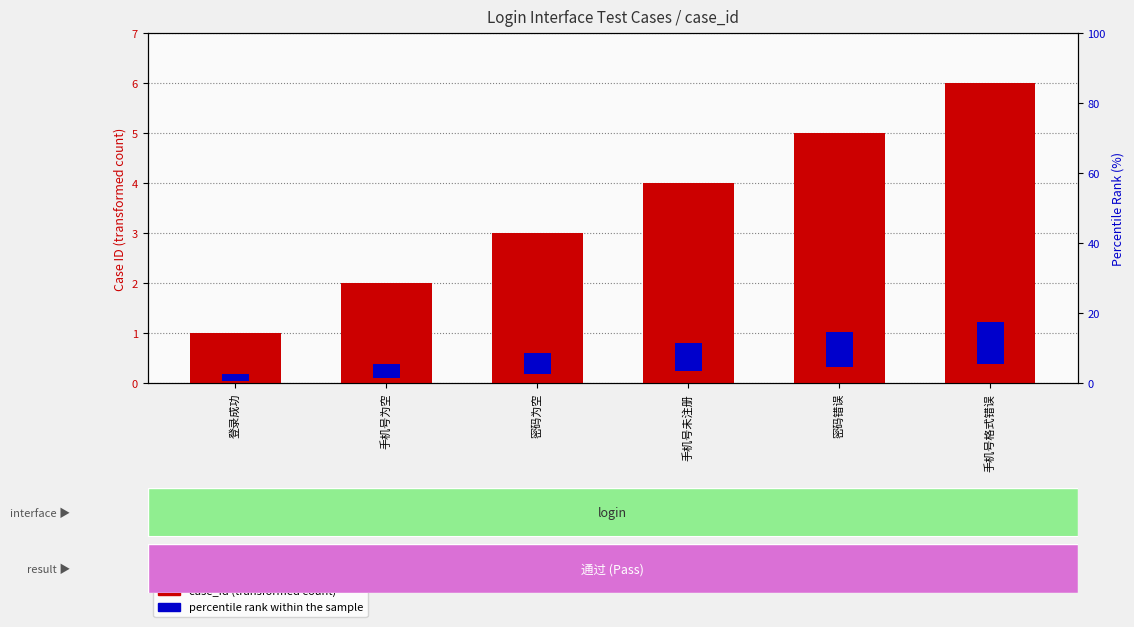

Reading right to left, extract all data points from this chart.

case_id (test count): 6.0	5.0	4.0	3.0	2.0	1.0
percentile rank within the sample: 12.0	10.0	8.0	6.0	4.0	2.0